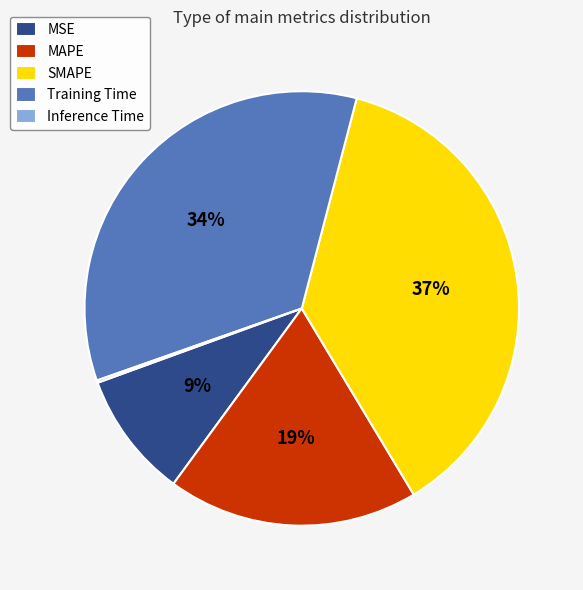

True or false: MSE accounts for 9% of the total.

True